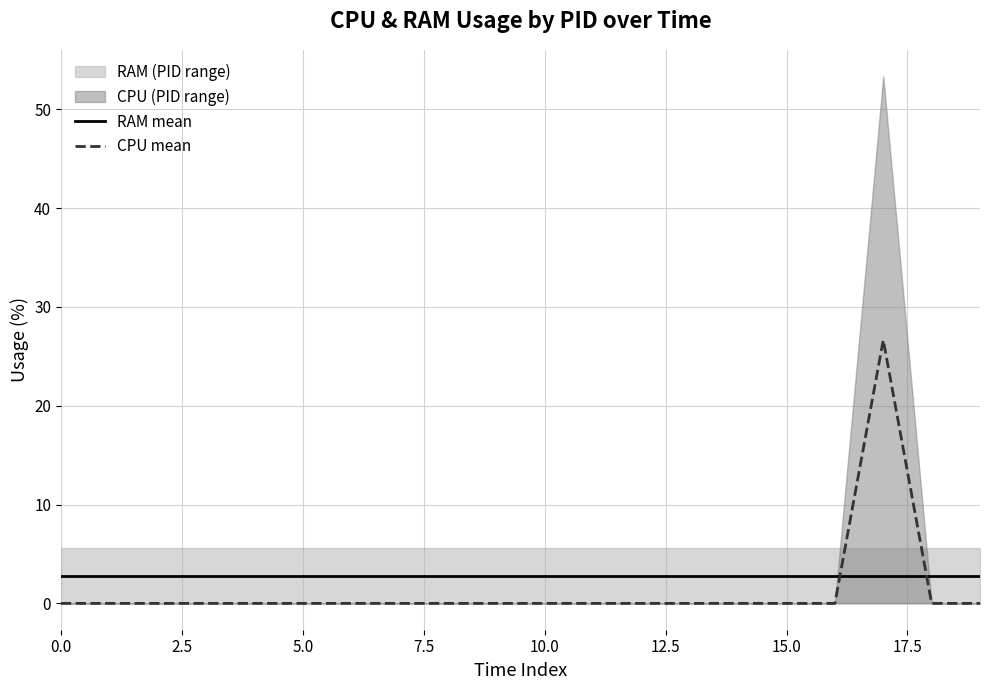

The value of RAM mean at 0.0 is 4.7. True or false?

False